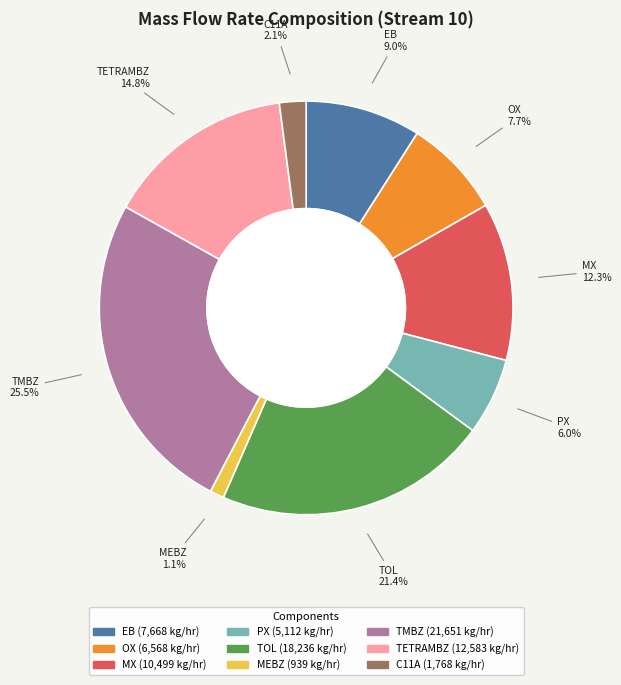

The MEBZ slice represents 11% of the pie. True or false?

False